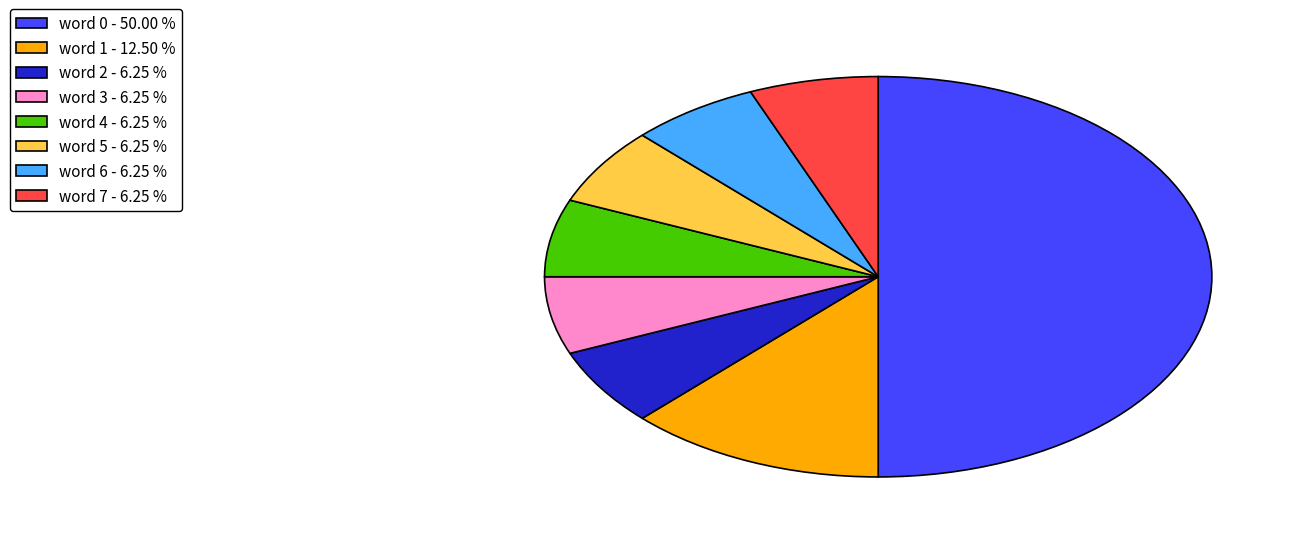

The word 6 slice represents 1% of the pie. True or false?

False